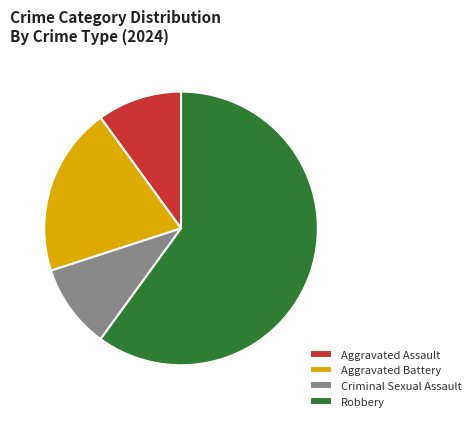

Is the sum of Criminal Sexual Assault and Aggravated Assault greater than half?

No